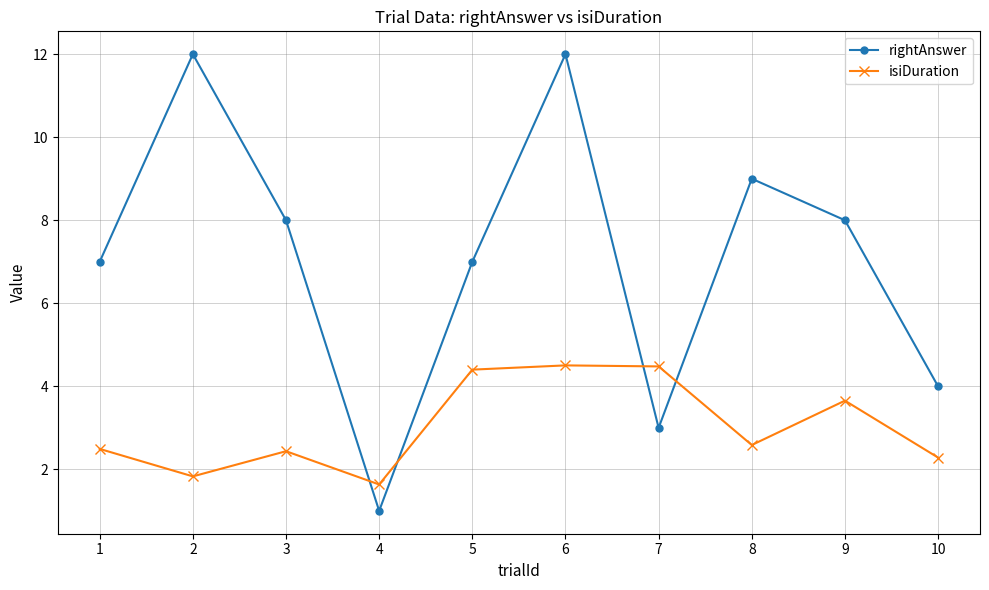

What is the sum of all isiDuration values?

30.3